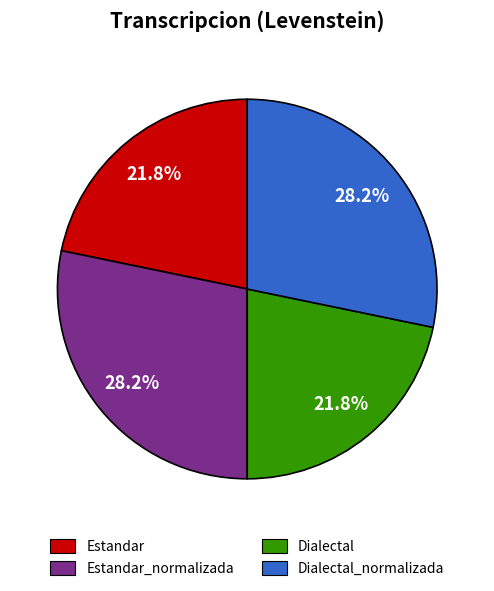

True or false: Dialectal accounts for 17% of the total.

False